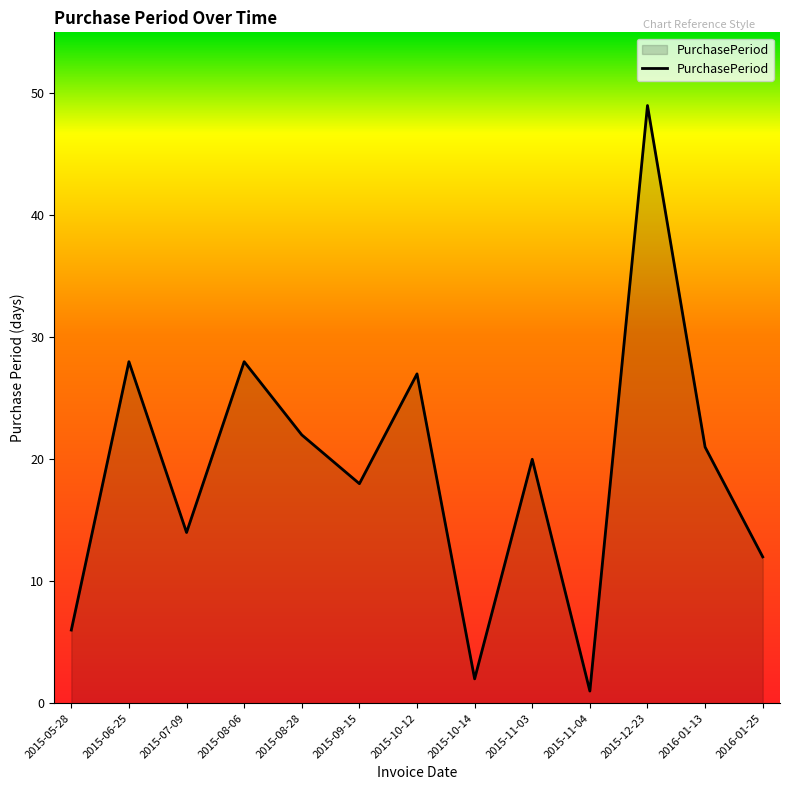

Reading left to right, list all the values displayed in this chart.

2015-05-28=6	2015-06-25=28	2015-07-09=14	2015-08-06=28	2015-08-28=22	2015-09-15=18	2015-10-12=27	2015-10-14=2	2015-11-03=20	2015-11-04=1	2015-12-23=49	2016-01-13=21	2016-01-25=12